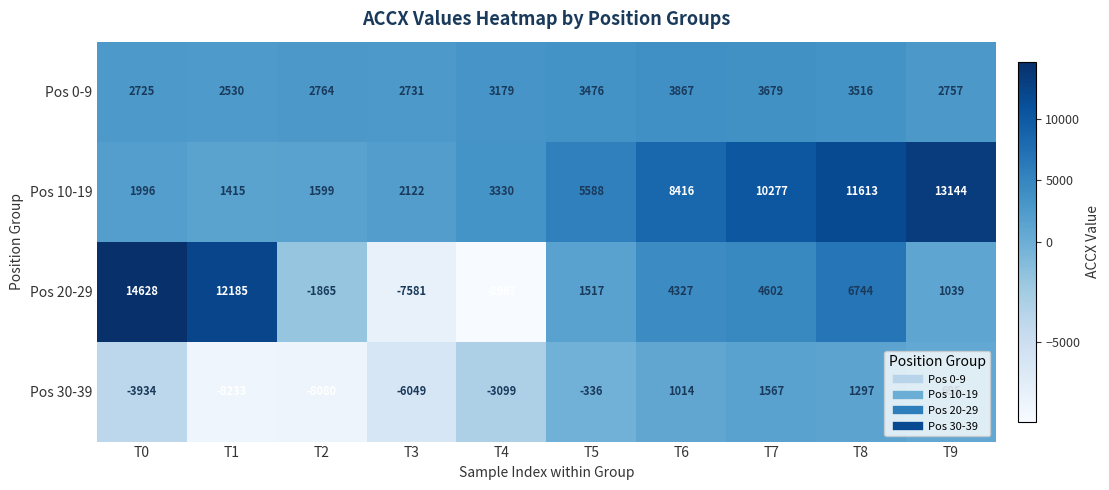

At which category is the sum across all series the highest?

T8